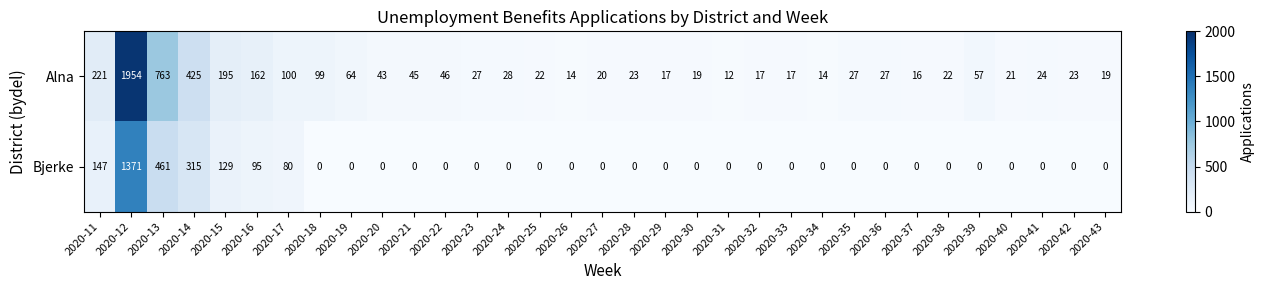

Rank the series by their maximum value, from lowest to highest.

Bjerke, Alna